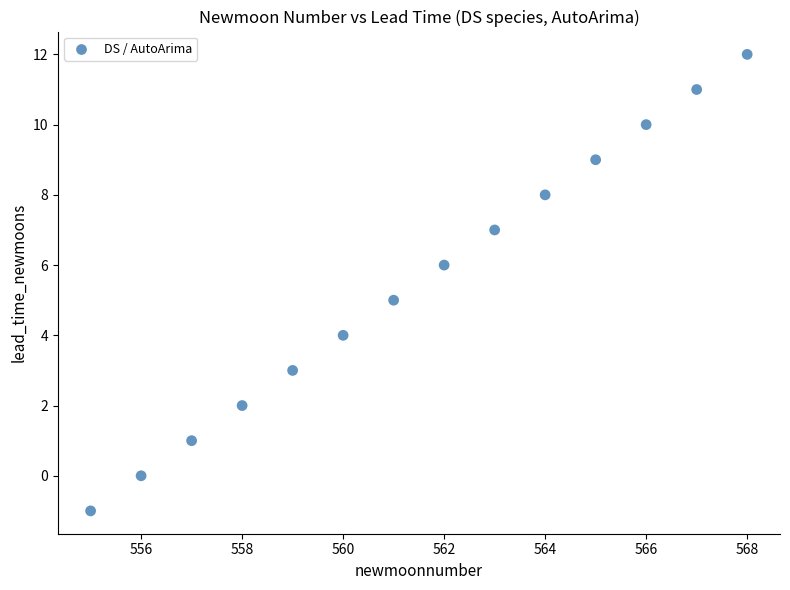

What is the range of Y values (max minus min)?

13